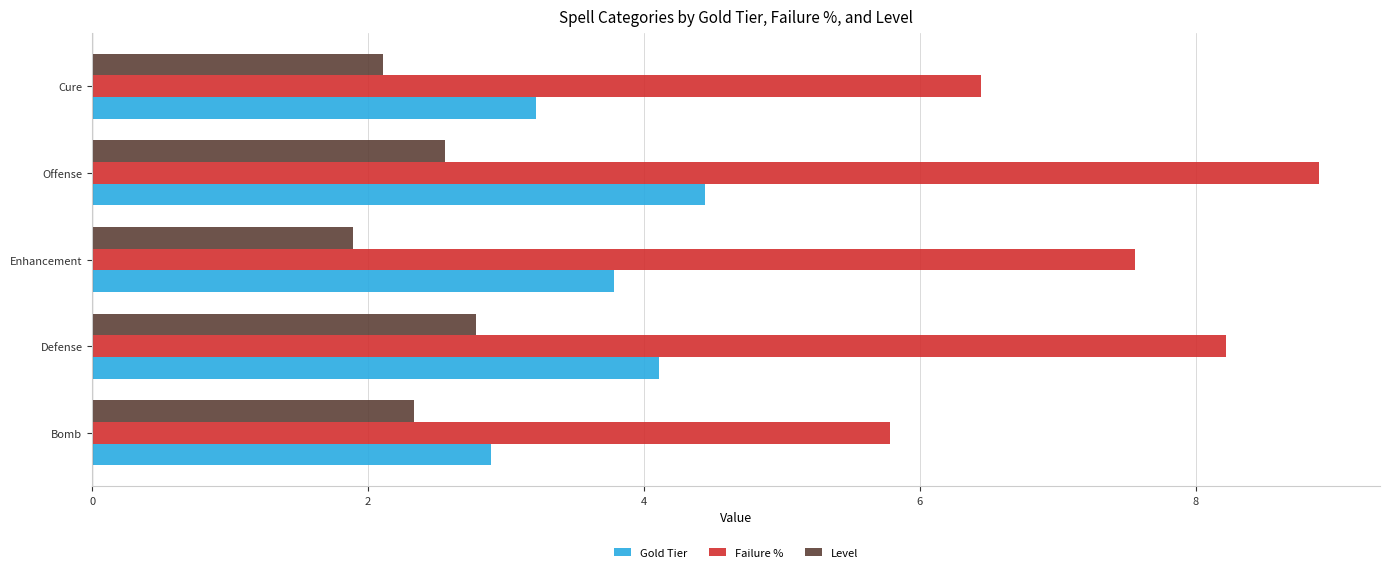

How many data points in Level are less than 2?

1